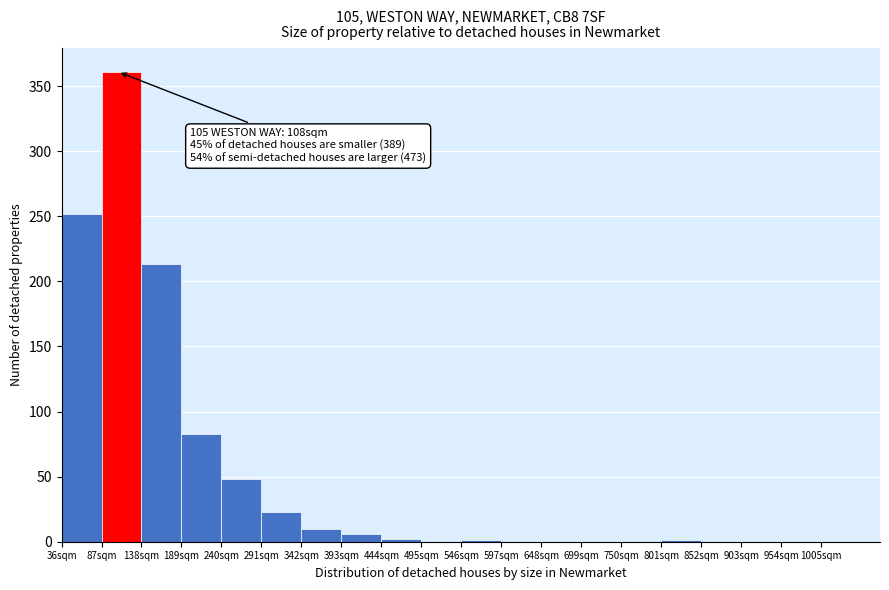

Which range on the x-axis has the tallest bar?

87 to 138